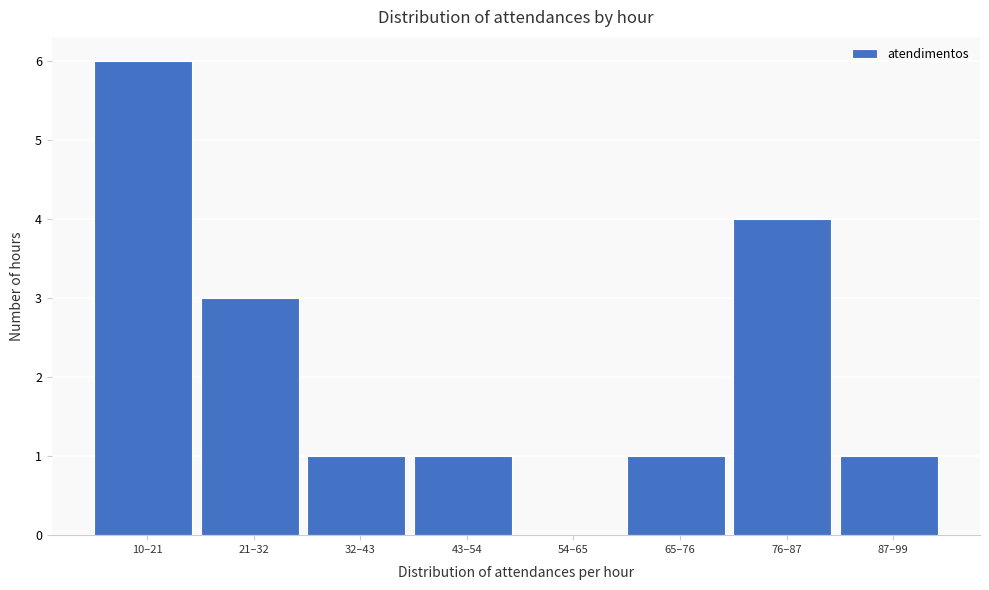

Reading left to right, what are all the values shown in this chart?

10–21=6	21–32=3	32–43=1	43–54=1	54–65=0	65–76=1	76–87=4	87–99=1